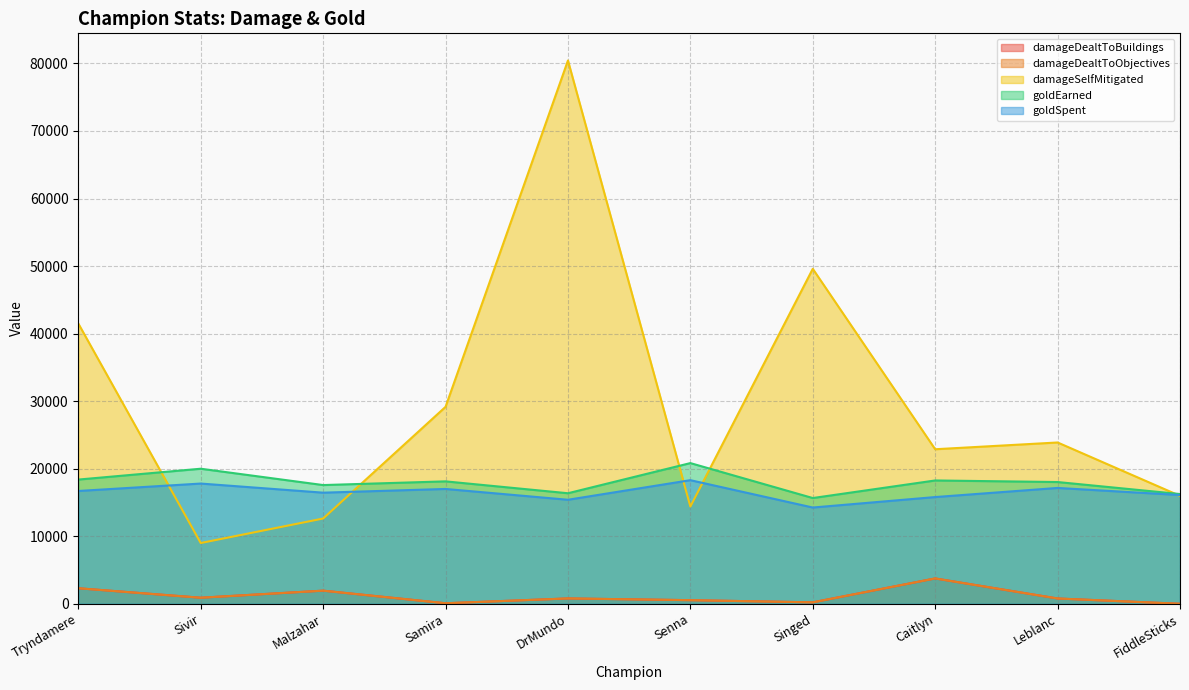

True or false: goldEarned has a value of 25435 at Caitlyn.

False